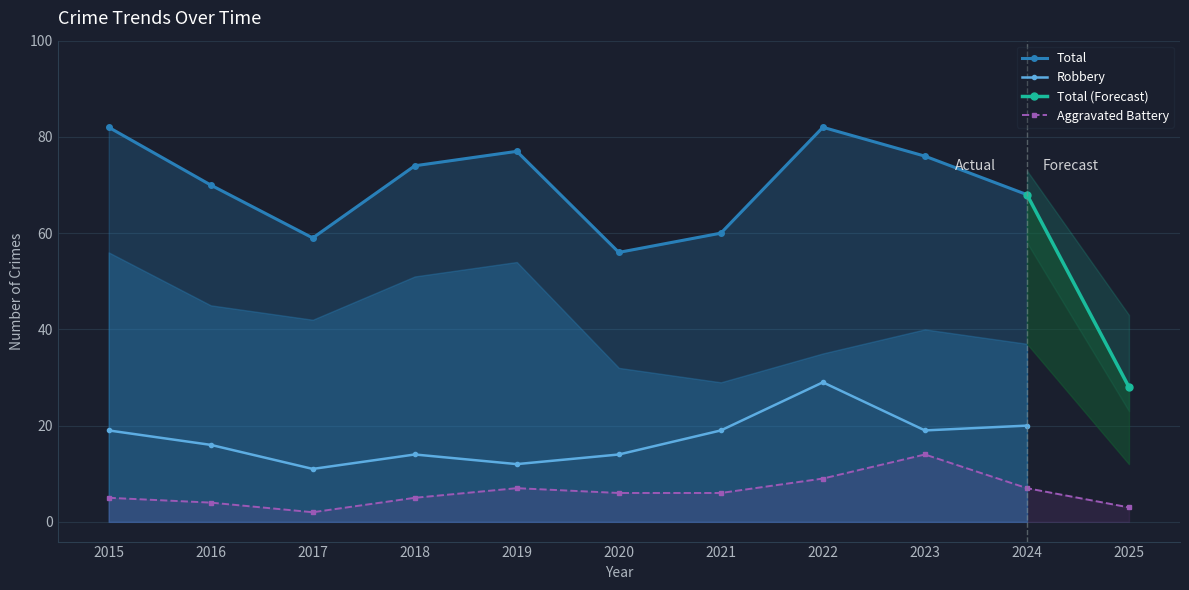

The value of Total at 2020 is 56. True or false?

True